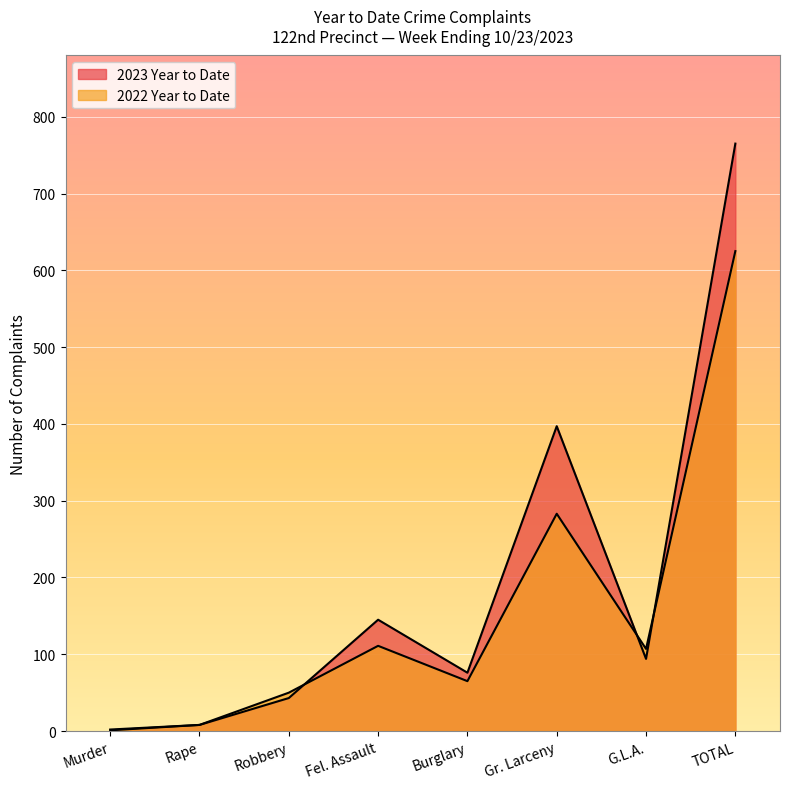

What is the value of the 2023 Year to Date point at the 5th from the left?

76